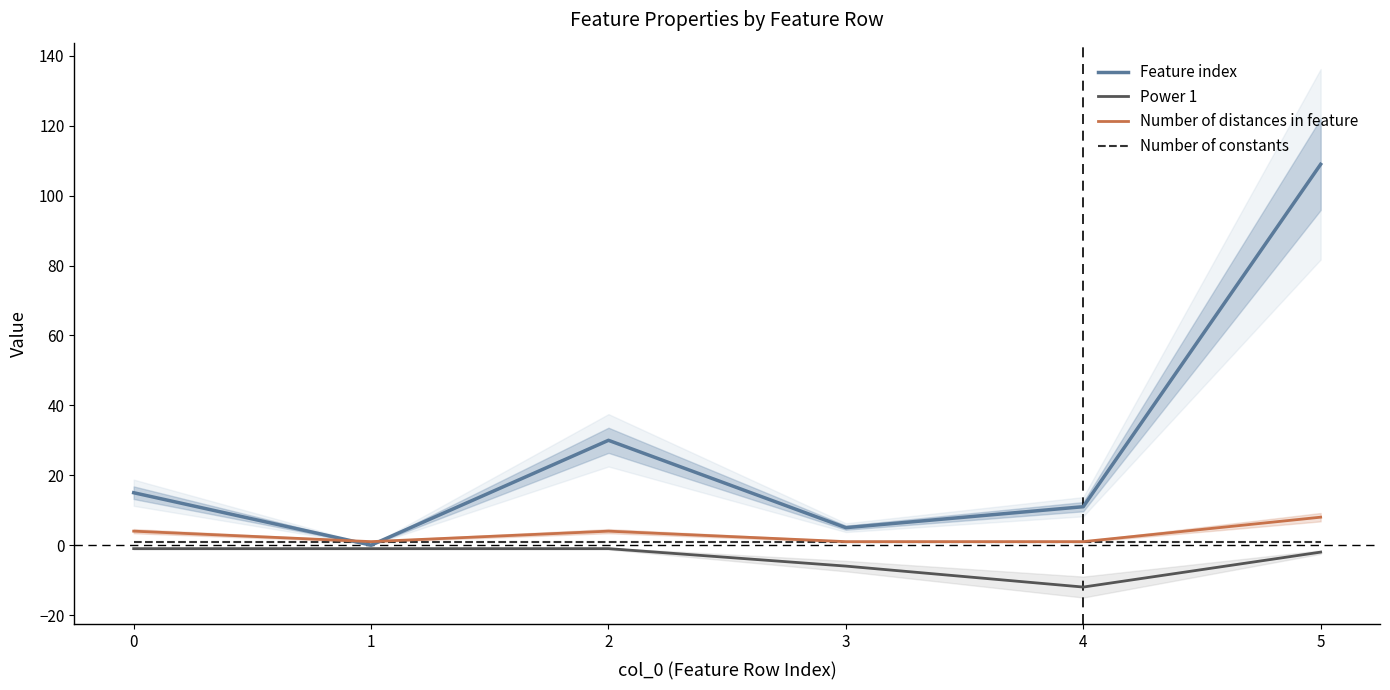

True or false: Number of distances in feature has a value of 4 at 0.

True